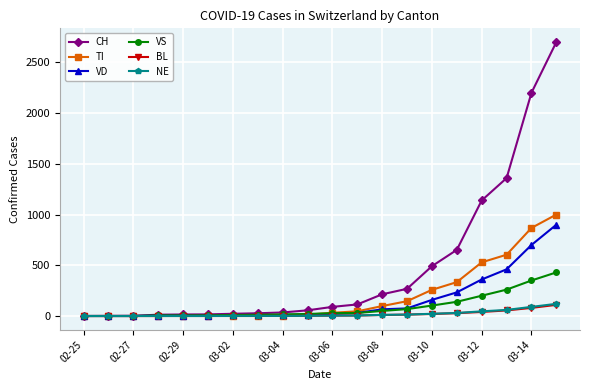

What is the difference between the maximum and second lowest values in the CH series?

2699